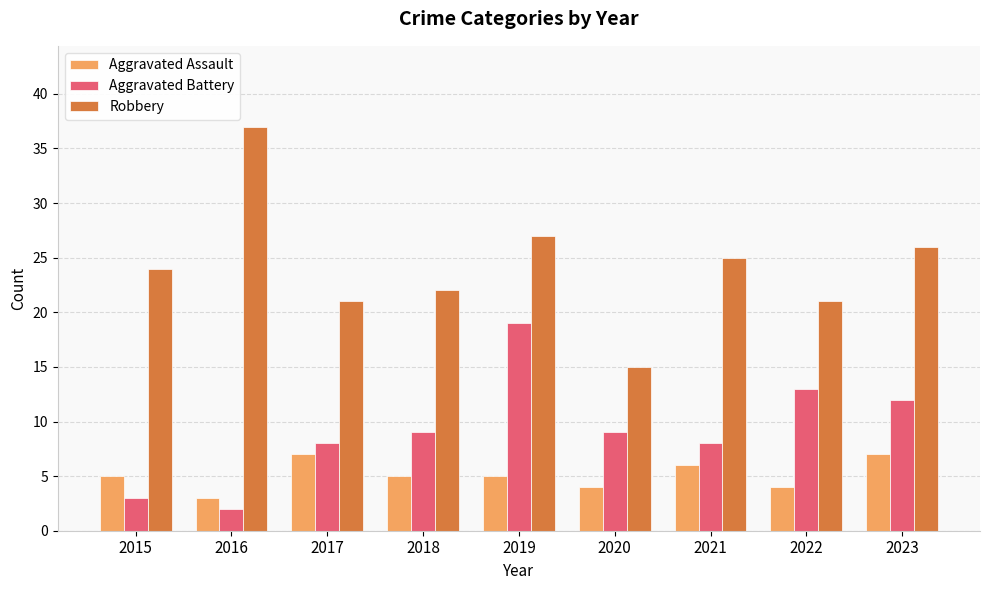

The value of Aggravated Assault at 2020 is 6. True or false?

False